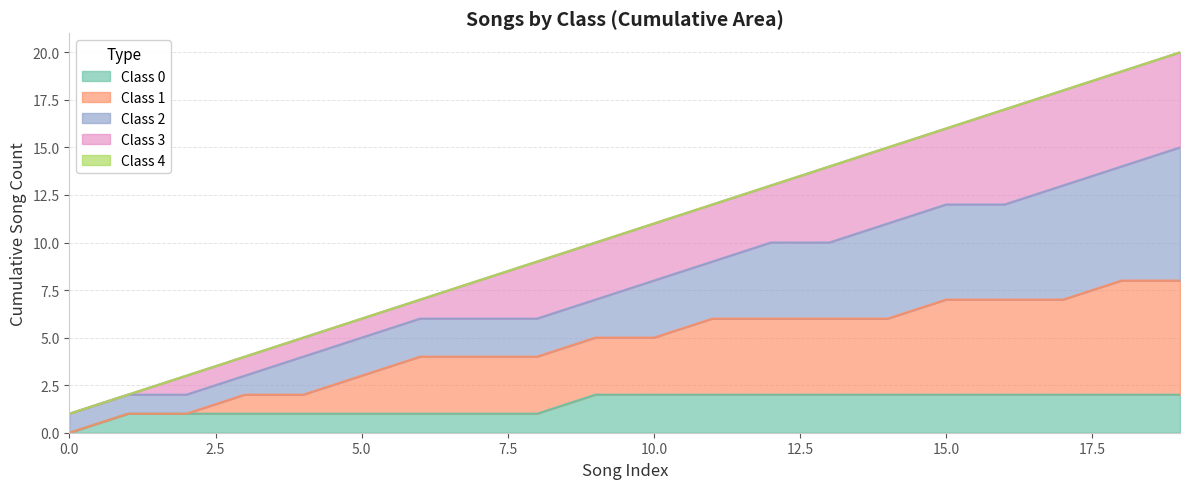

Does the chart display data point markers on the line(s)?

No